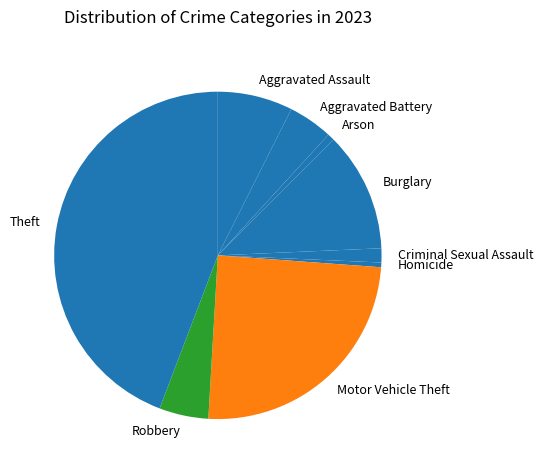

What is the ratio of the value at Aggravated Assault to the value at Motor Vehicle Theft?

0.3